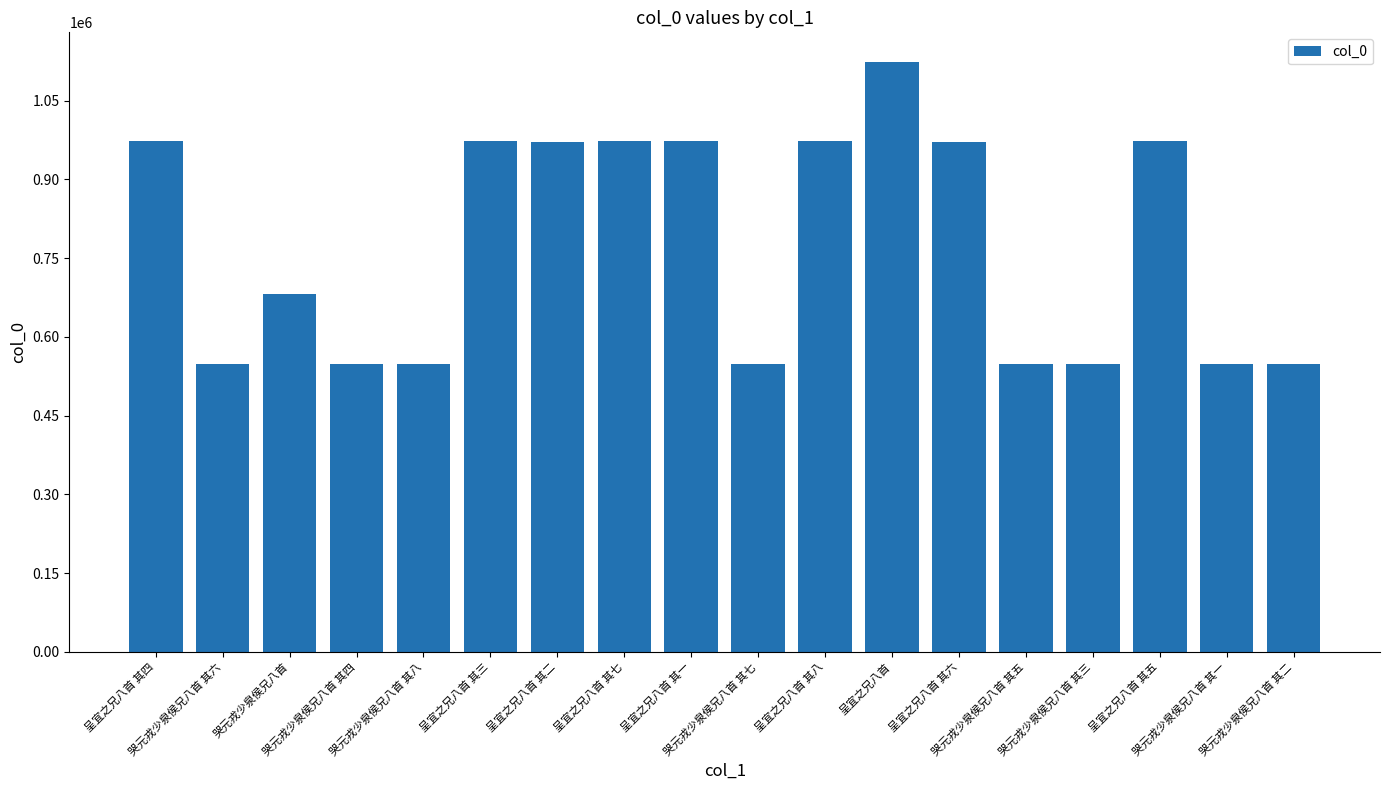

Where does the data first go above 971404?

呈宜之兄八首 其四